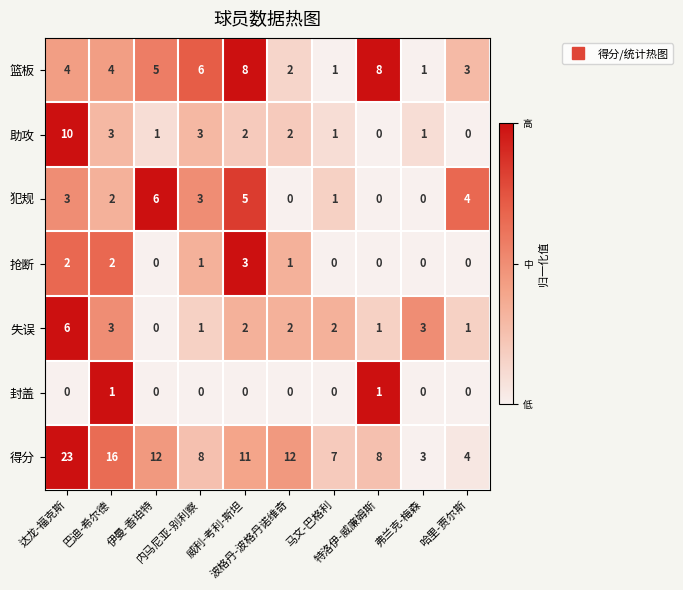

What is the sum of all 失误 values?

21